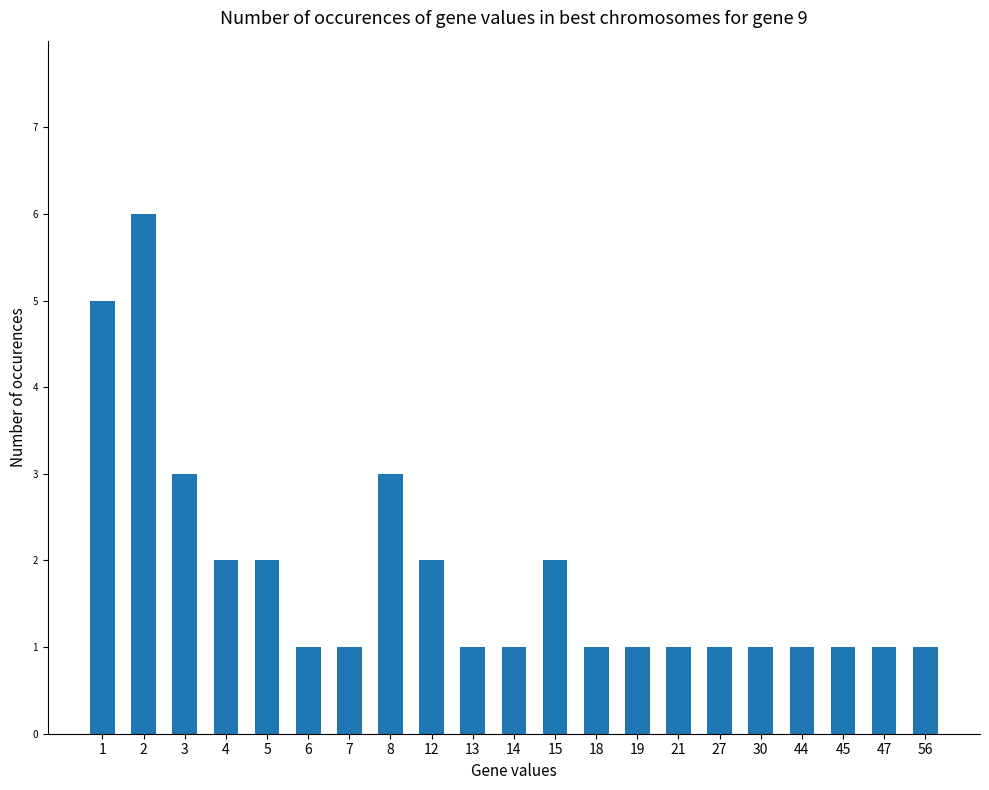

Reading right to left, transcribe all the data shown in this chart.

56=1	47=1	45=1	44=1	30=1	27=1	21=1	19=1	18=1	15=2	14=1	13=1	12=2	8=3	7=1	6=1	5=2	4=2	3=3	2=6	1=5